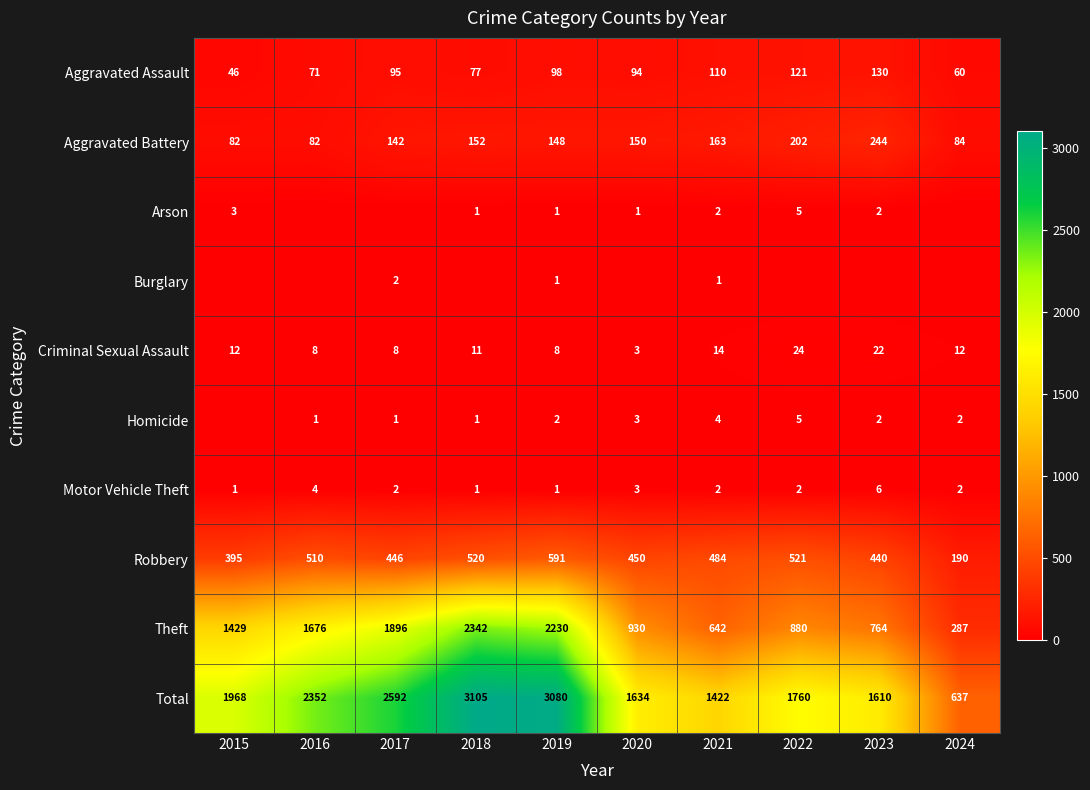

Rank the series by their maximum value, from highest to lowest.

Total, Theft, Robbery, Aggravated Battery, Aggravated Assault, Criminal Sexual Assault, Motor Vehicle Theft, Arson, Homicide, Burglary